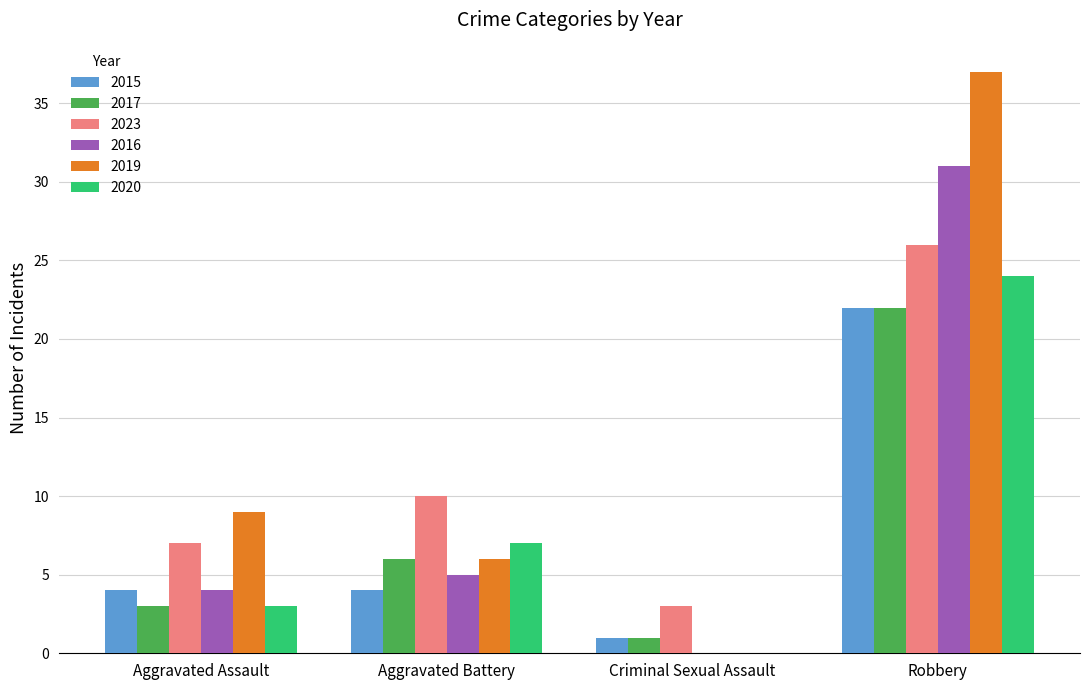

What is the sum of all 2017 values?

32